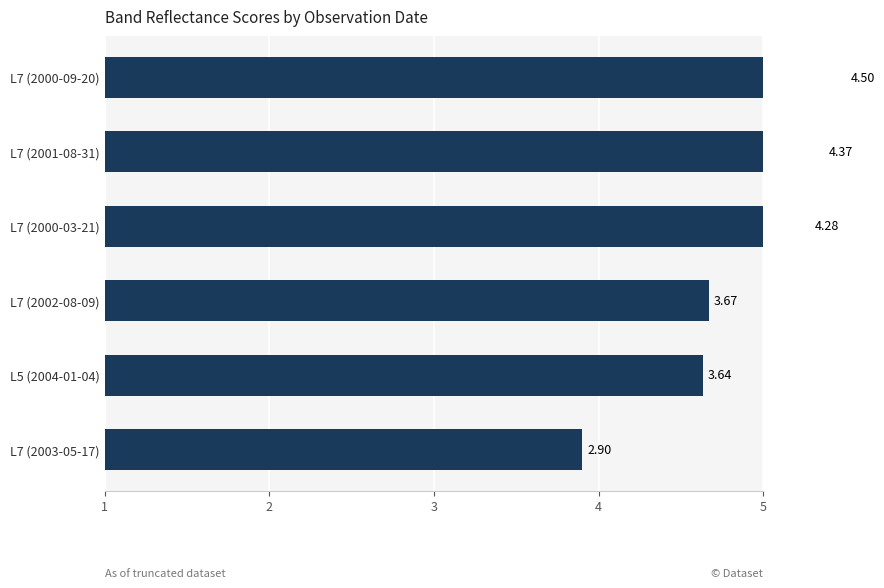

What is the minimum value shown in the chart?

2.9